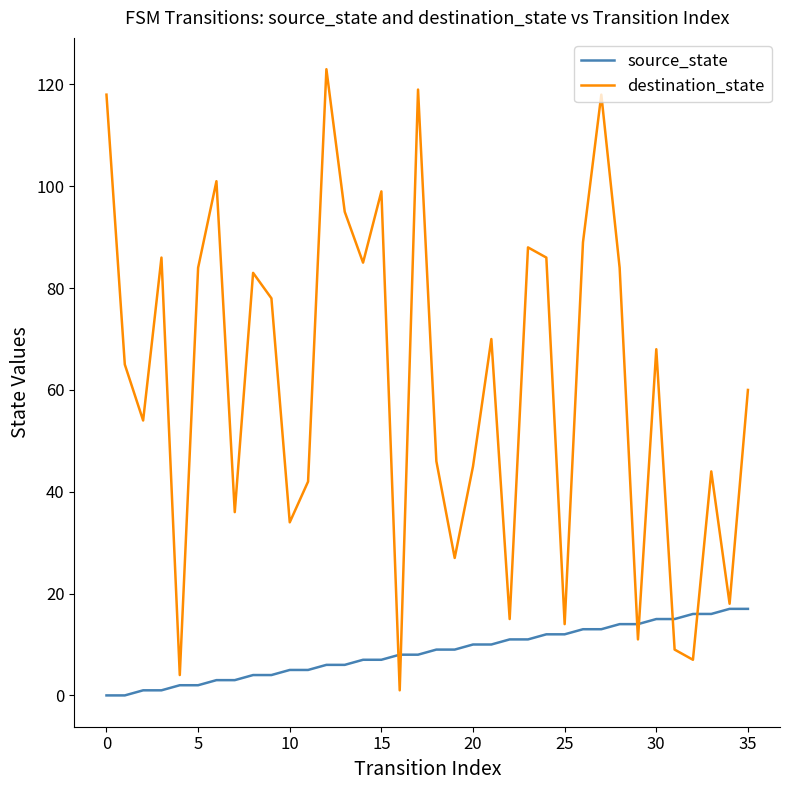

Which series has the widest spread of values?

destination_state